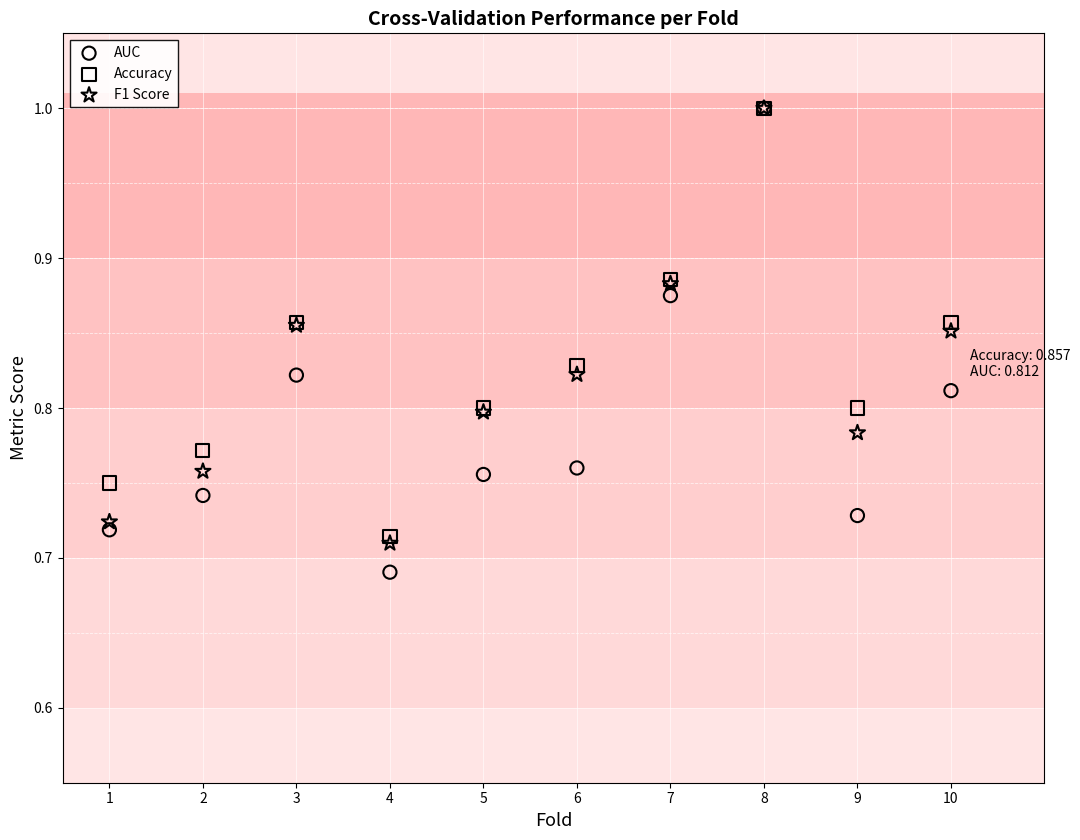

Which series reaches the minimum Y coordinate?

AUC